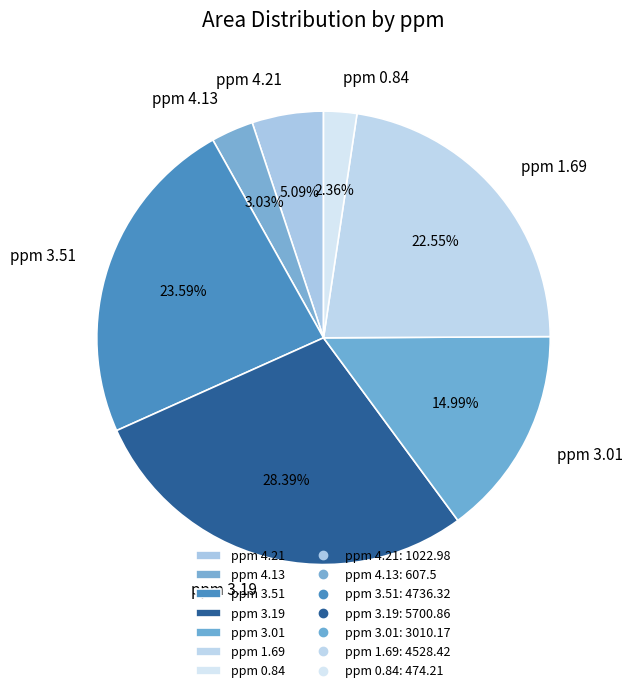

Is there any slice that represents more than half of the pie?

No